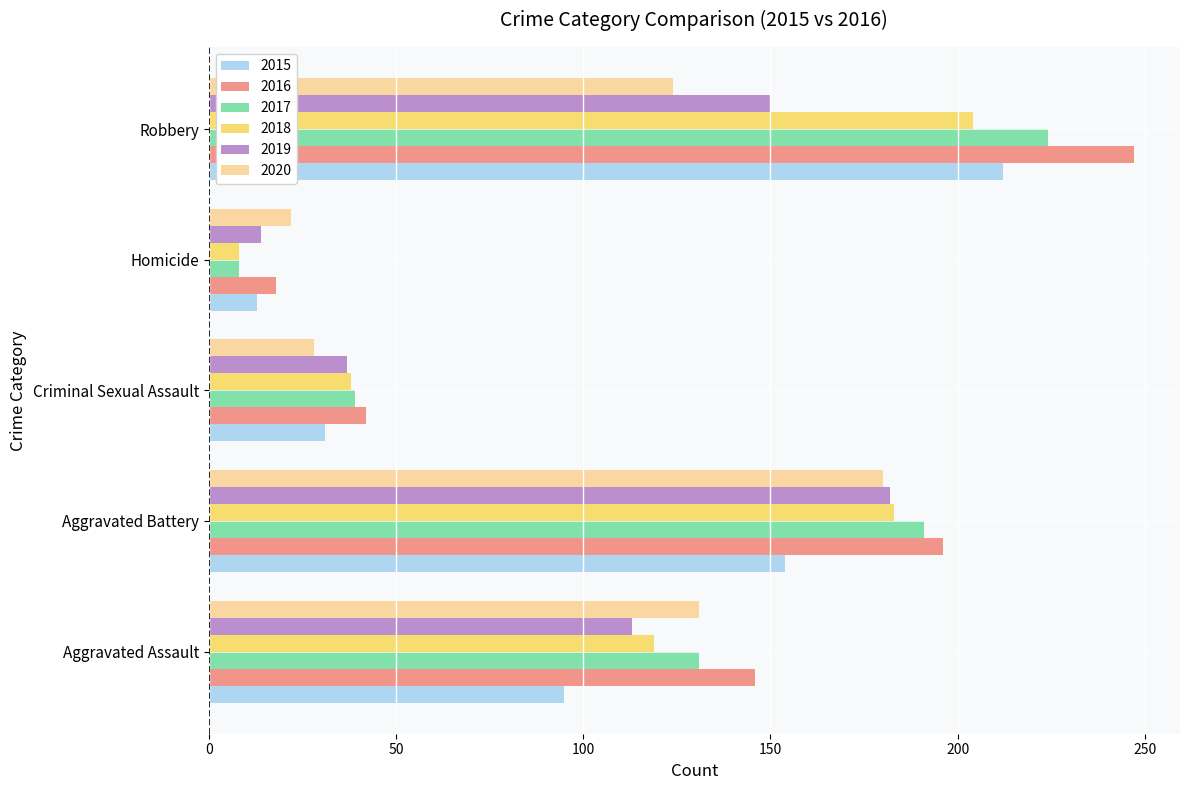

How many data points does each series have?

5